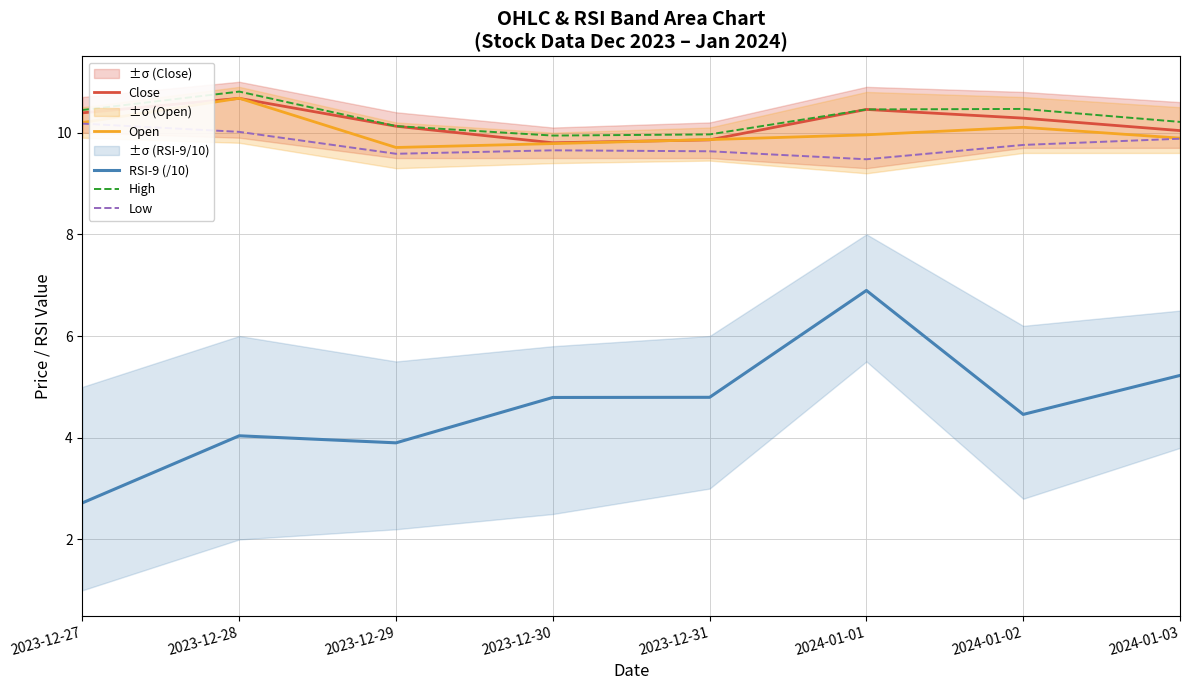

What value does the Close series have at 2023-12-30?

9.8